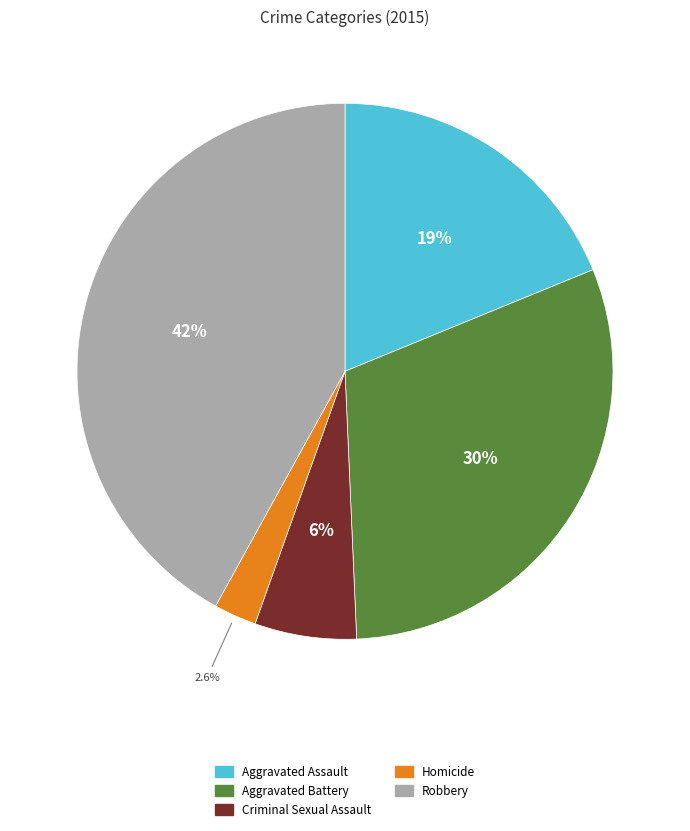

What is the ratio of the value at Robbery to the value at Aggravated Assault?

2.2